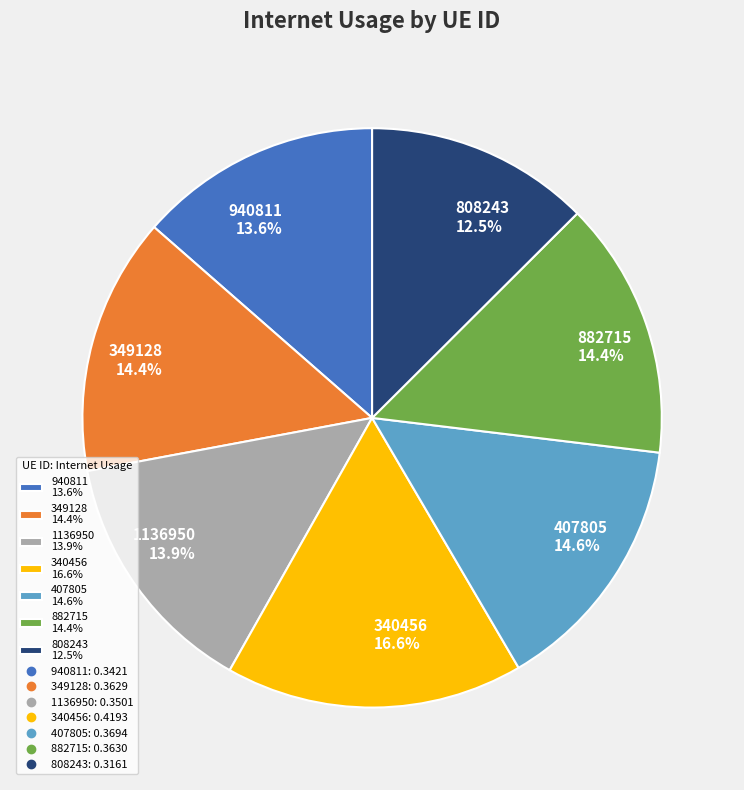

True or false: 349128 accounts for 3% of the total.

False